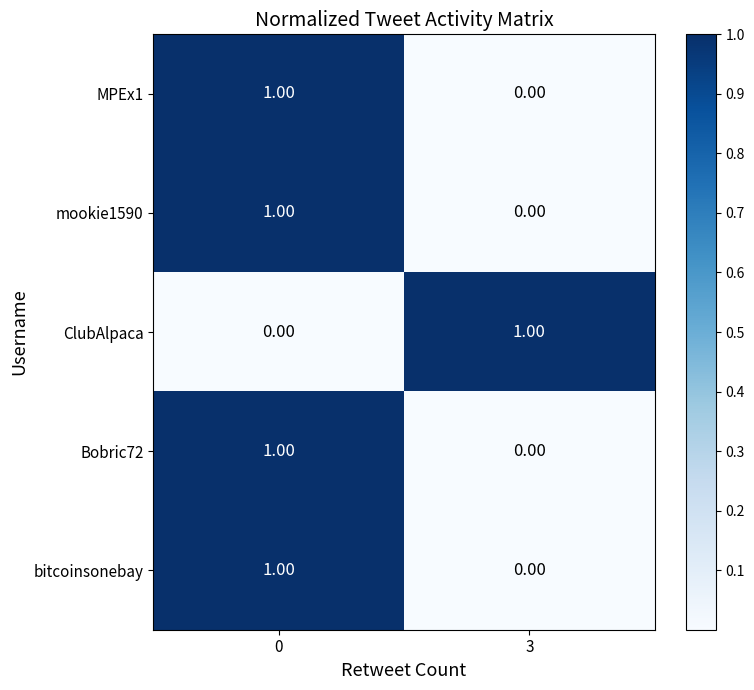

Is the value of ClubAlpaca at 3 greater than the value of bitcoinsonebay at 3?

Yes